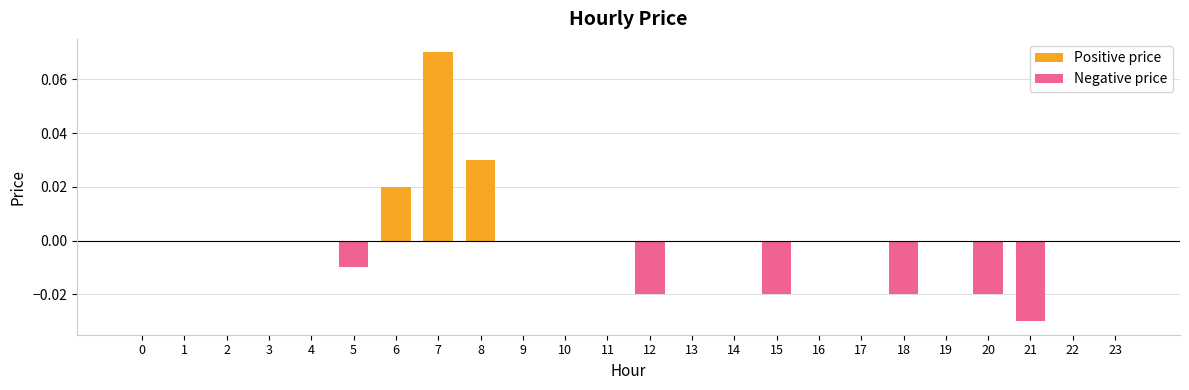

List the labels in order of Positive price value, smallest first.

0, 1, 2, 3, 4, 5, 9, 10, 11, 12, 13, 14, 15, 16, 17, 18, 19, 20, 21, 22, 23, 6, 8, 7